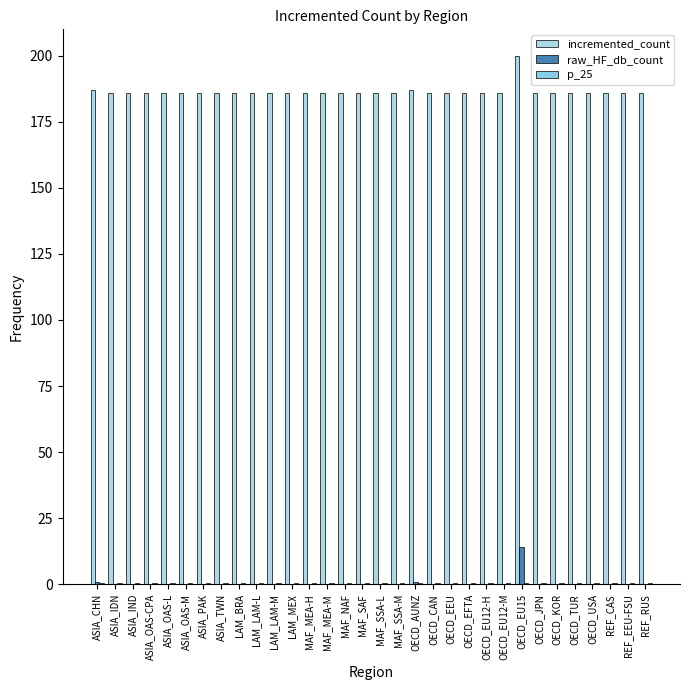

Does the chart contain stacked bars?

No